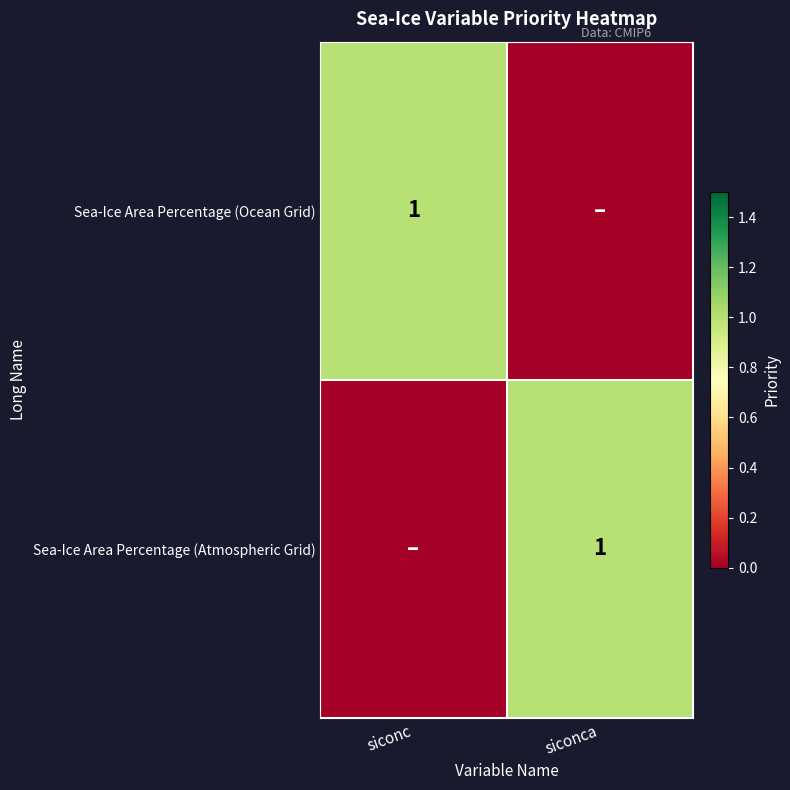

The Sea-Ice Area Percentage (Atmospheric Grid) series shows 0 at siconca. True or false?

False